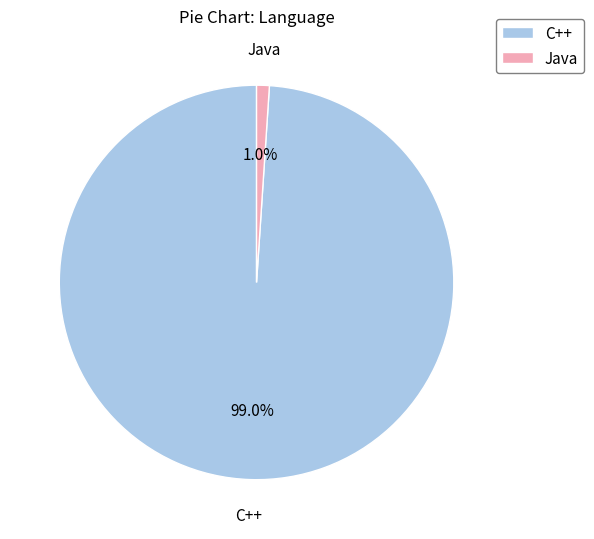

Which category has the smallest portion of the pie?

Java